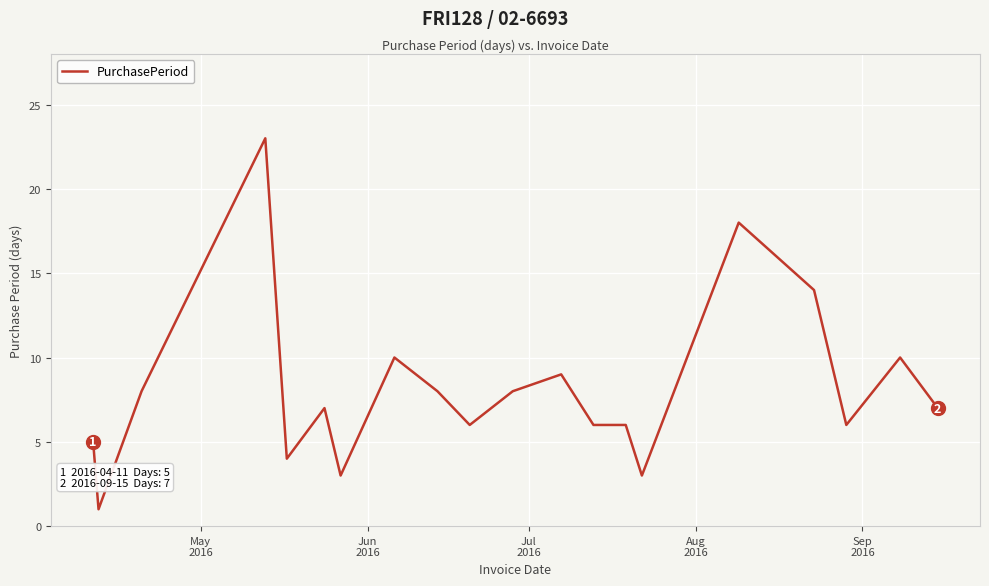

What is the difference between the maximum and minimum values?

22